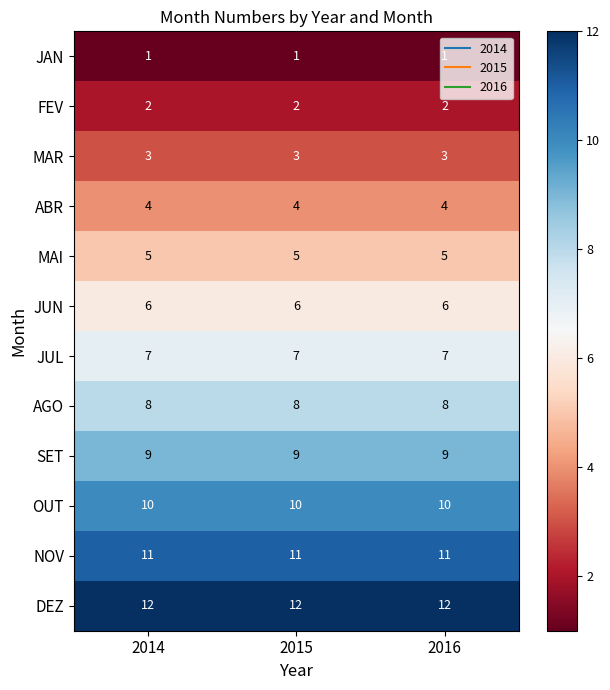

Which series has the largest total across all categories?

DEZ